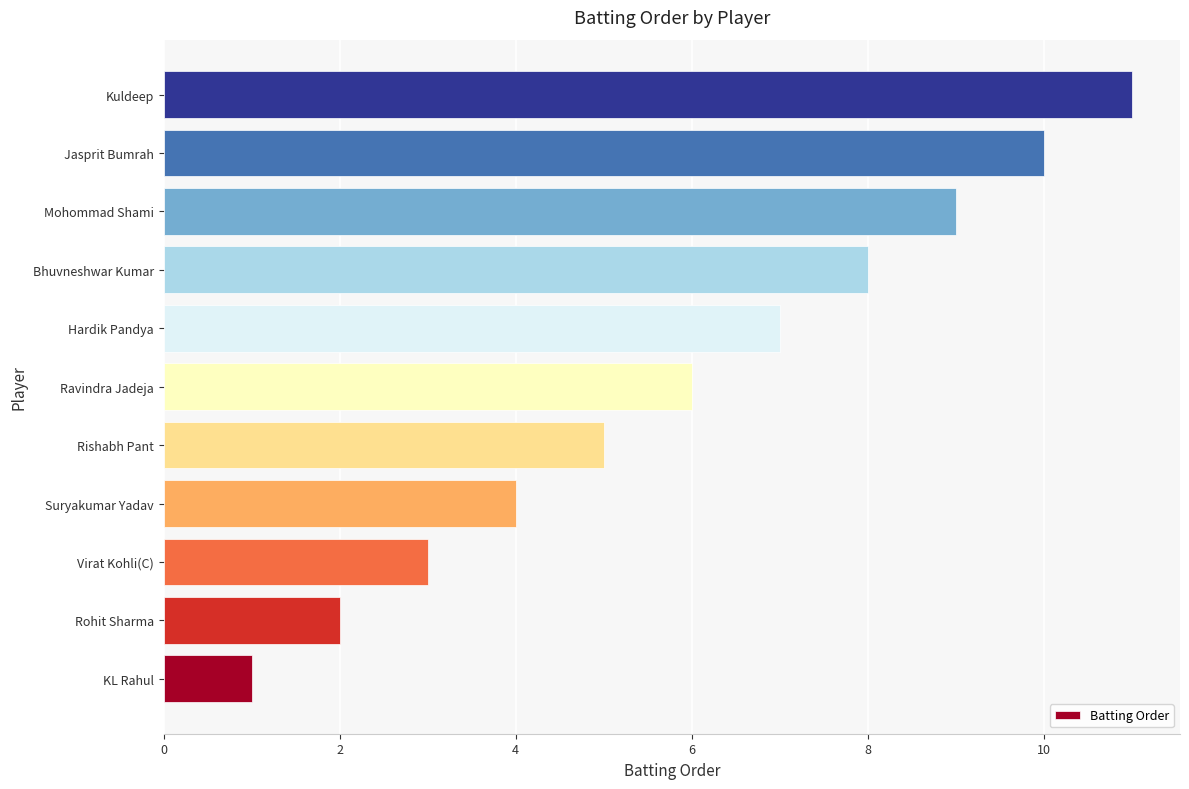

What is the difference between the values at Virat Kohli(C) and Ravindra Jadeja?

3